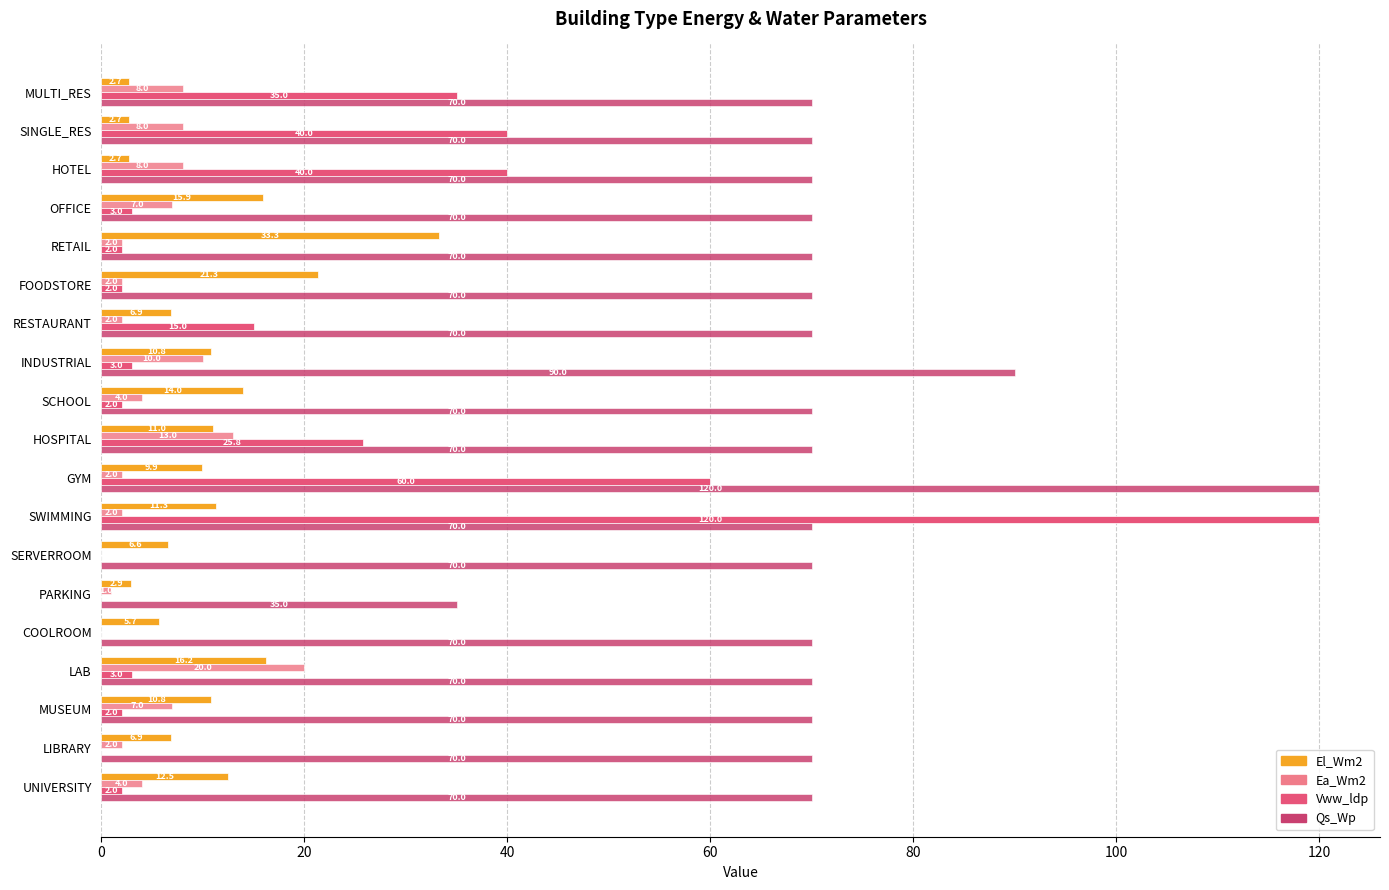

Which series has the largest range (max minus min)?

Vww_ldp